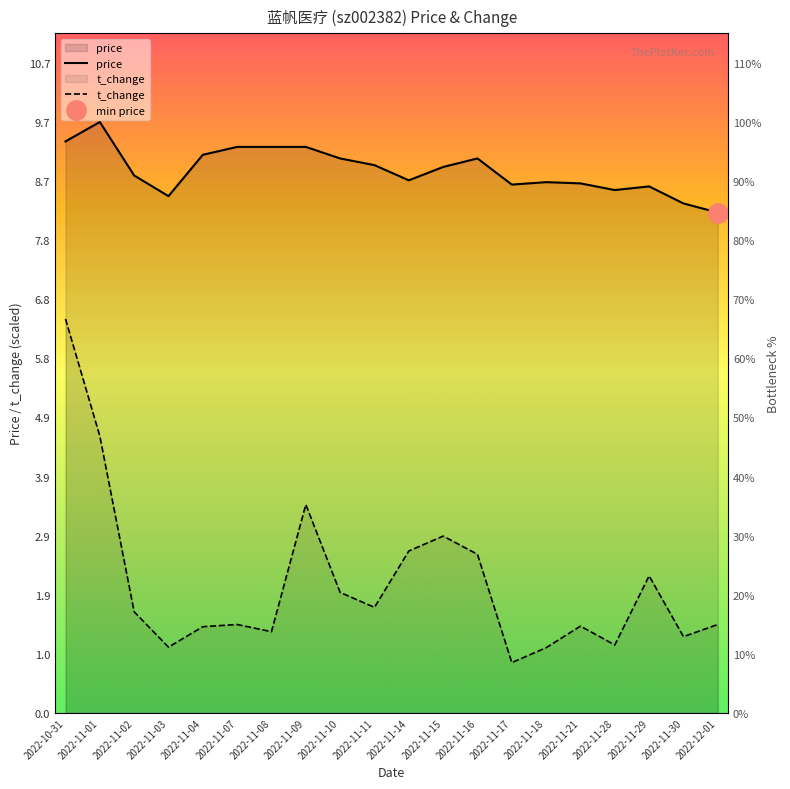

Reading left to right, extract all data points from this chart.

price: 2022-10-31=9.4	2022-11-01=9.7	2022-11-02=8.8	2022-11-03=8.5	2022-11-04=9.2	2022-11-07=9.3	2022-11-08=9.3	2022-11-09=9.3	2022-11-10=9.1	2022-11-11=9.0	2022-11-14=8.8	2022-11-15=9.0	2022-11-16=9.1	2022-11-17=8.7	2022-11-18=8.7	2022-11-21=8.7	2022-11-28=8.6	2022-11-29=8.7	2022-11-30=8.4	2022-12-01=8.2
t_change: 2022-10-31=6.5	2022-11-01=4.6	2022-11-02=1.7	2022-11-03=1.1	2022-11-04=1.4	2022-11-07=1.5	2022-11-08=1.3	2022-11-09=3.4	2022-11-10=2.0	2022-11-11=1.7	2022-11-14=2.7	2022-11-15=2.9	2022-11-16=2.6	2022-11-17=0.8	2022-11-18=1.1	2022-11-21=1.4	2022-11-28=1.1	2022-11-29=2.3	2022-11-30=1.3	2022-12-01=1.5